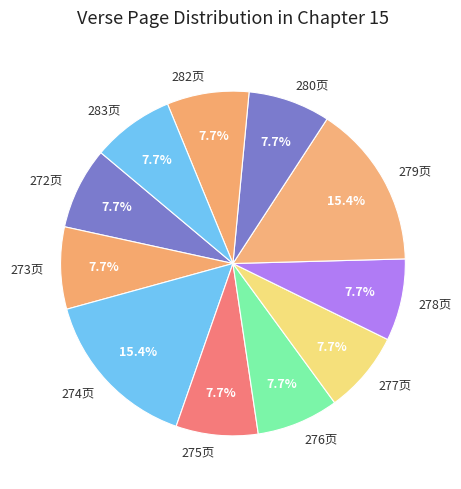

Is 273页 the majority of the pie?

No